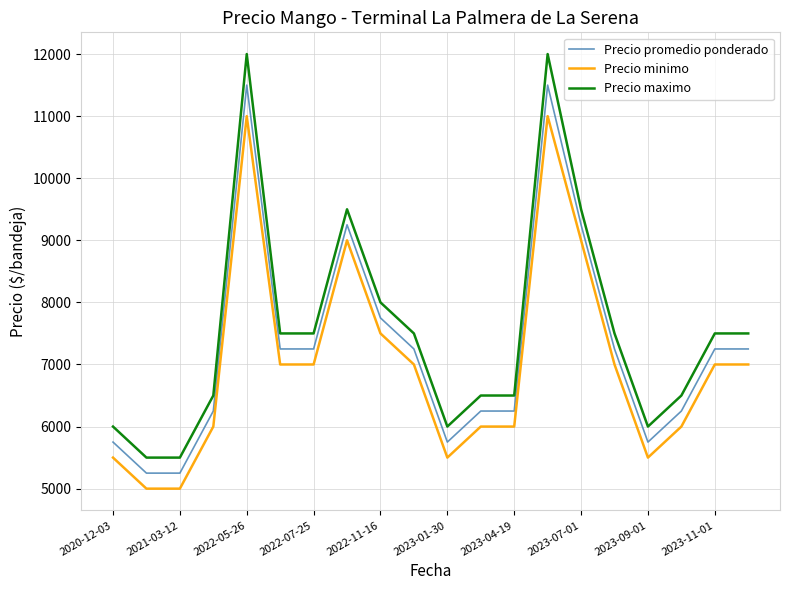

What is the maximum value shown in the chart?

12000